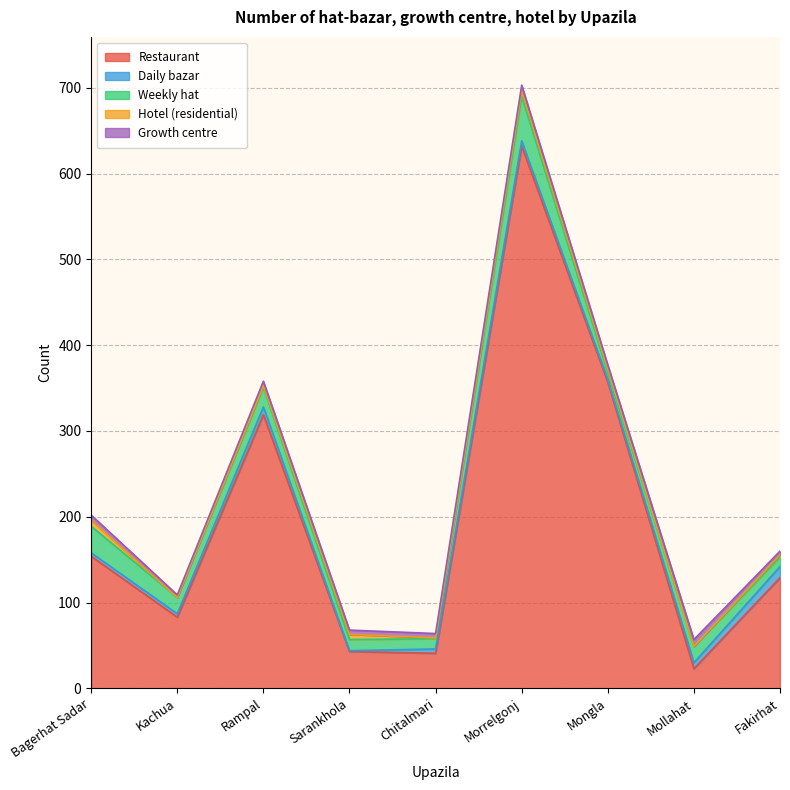

At which label does Weekly hat first exceed 19?

Bagerhat Sadar